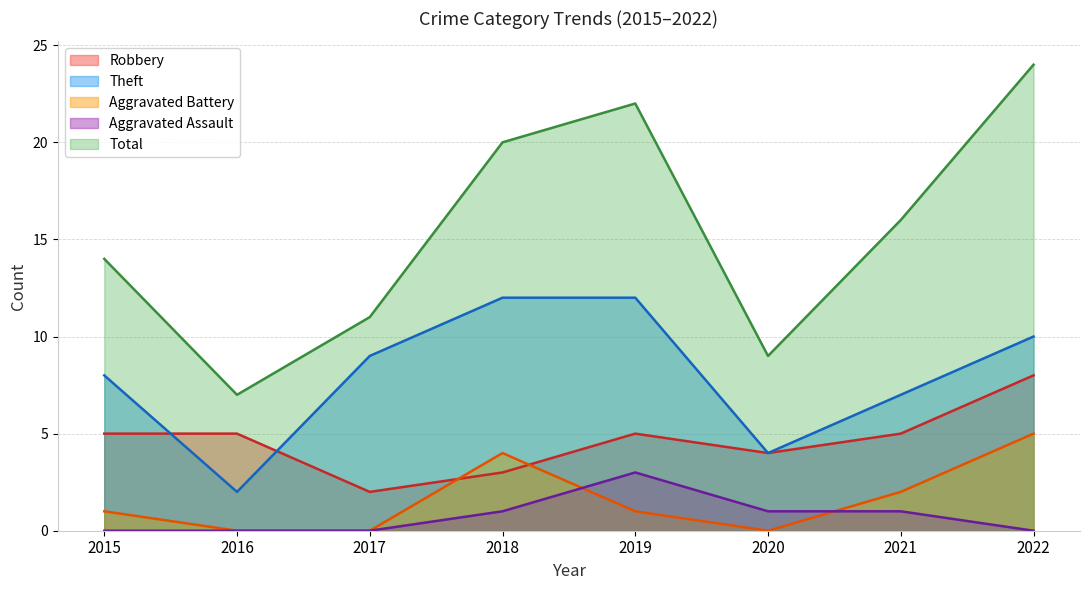

Where is Theft nearest to the value 7?

2021